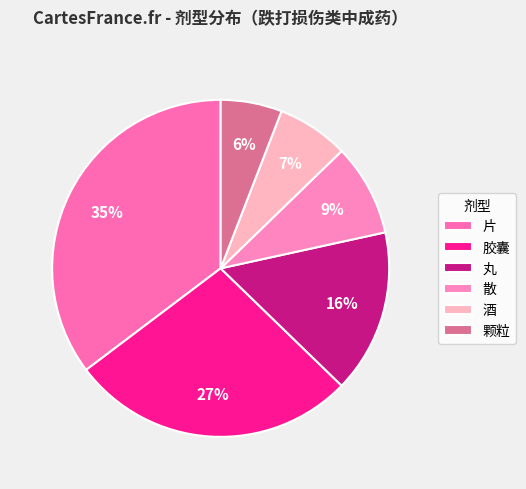

What percentage is the 酒 slice, to the nearest percent?

7%